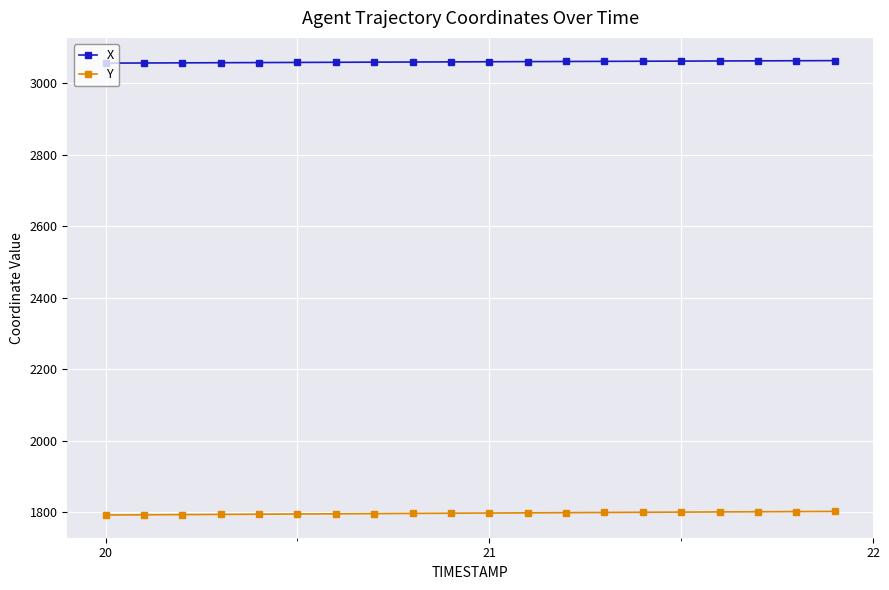

What is the lowest value of the Y series?

1793.0